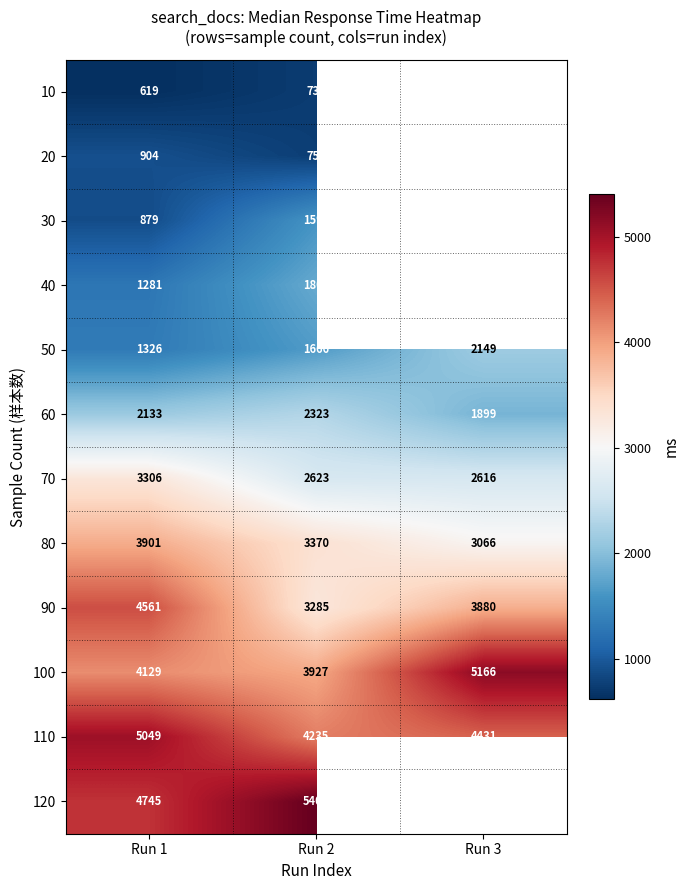

At Run 2, list the series in order from largest to smallest.

120, 110, 100, 80, 90, 70, 60, 40, 50, 30, 20, 10